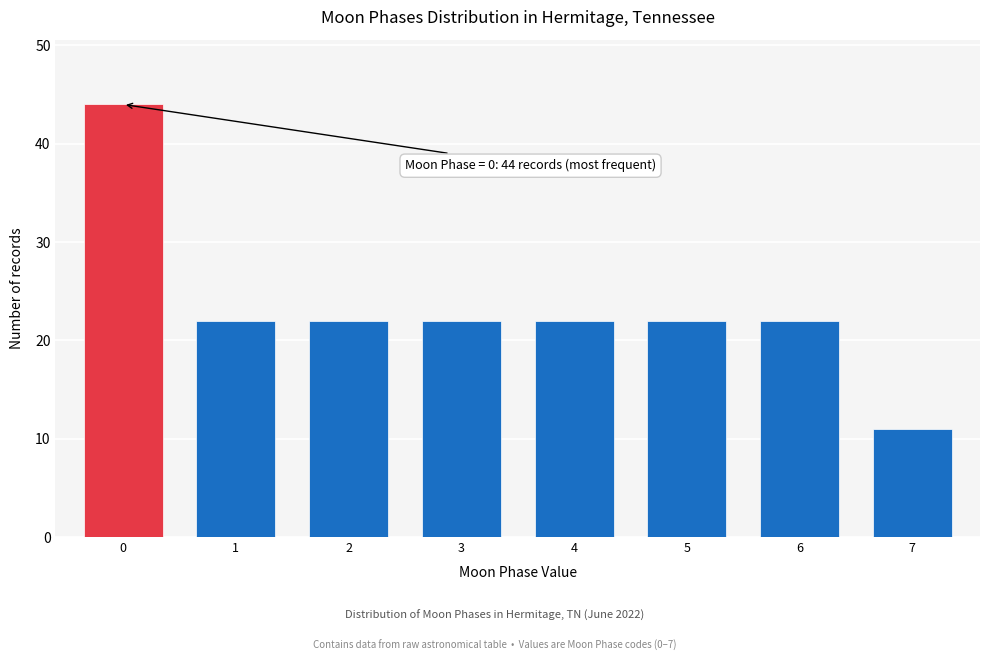

Reading left to right, transcribe all the data shown in this chart.

44	22	22	22	22	22	22	11